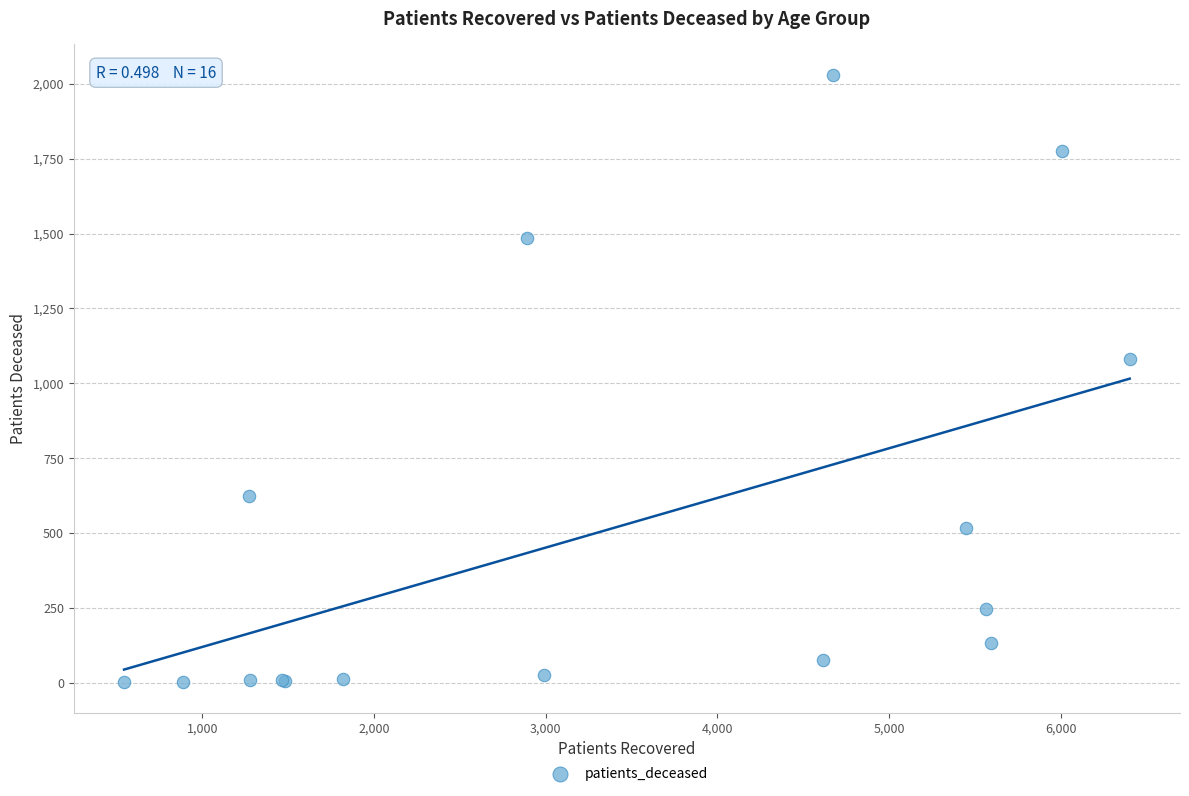

What Y value in the scatter plot is closest to 1016?

1082